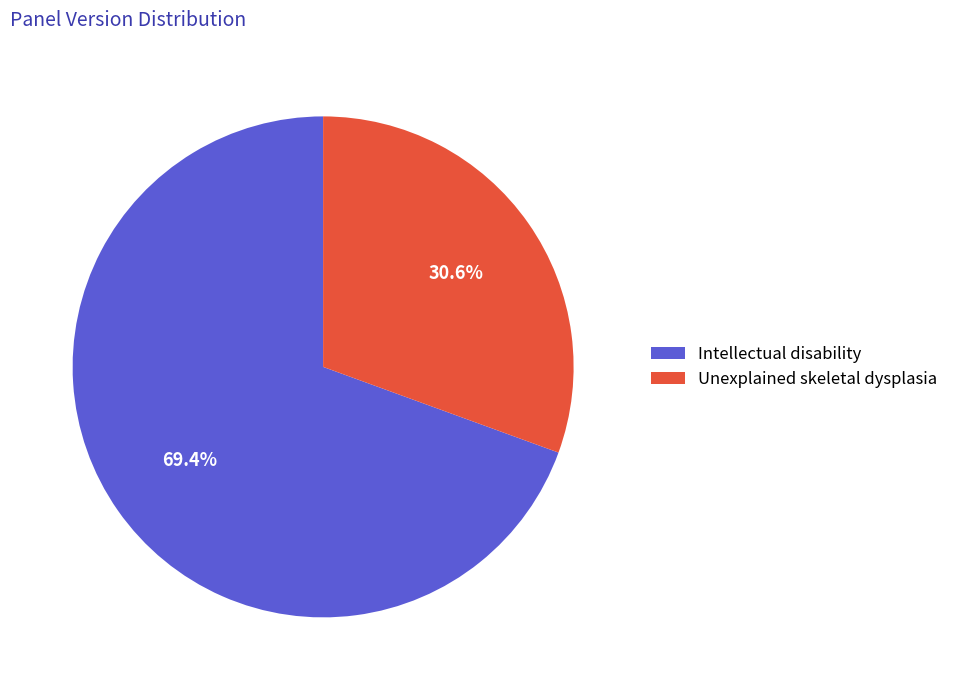

Between Intellectual disability and Unexplained skeletal dysplasia, which is larger?

Intellectual disability